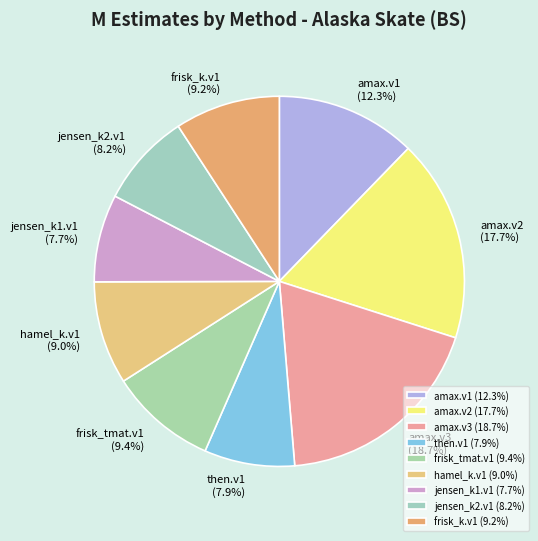

What is the total percentage of then.v1 (7.9%) and jensen_k2.v1 (8.2%)?

16.1%